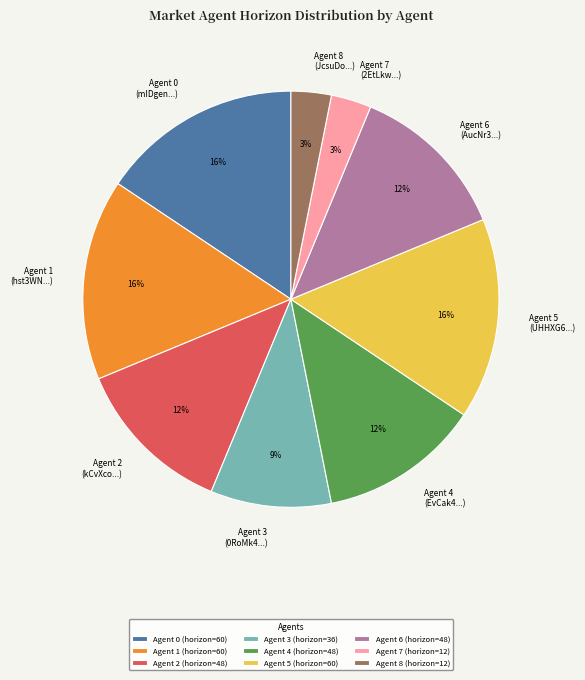

Between Agent 3 (0RoMk4...) and Agent 4 (EvCak4...), which is larger?

Agent 4 (EvCak4...)